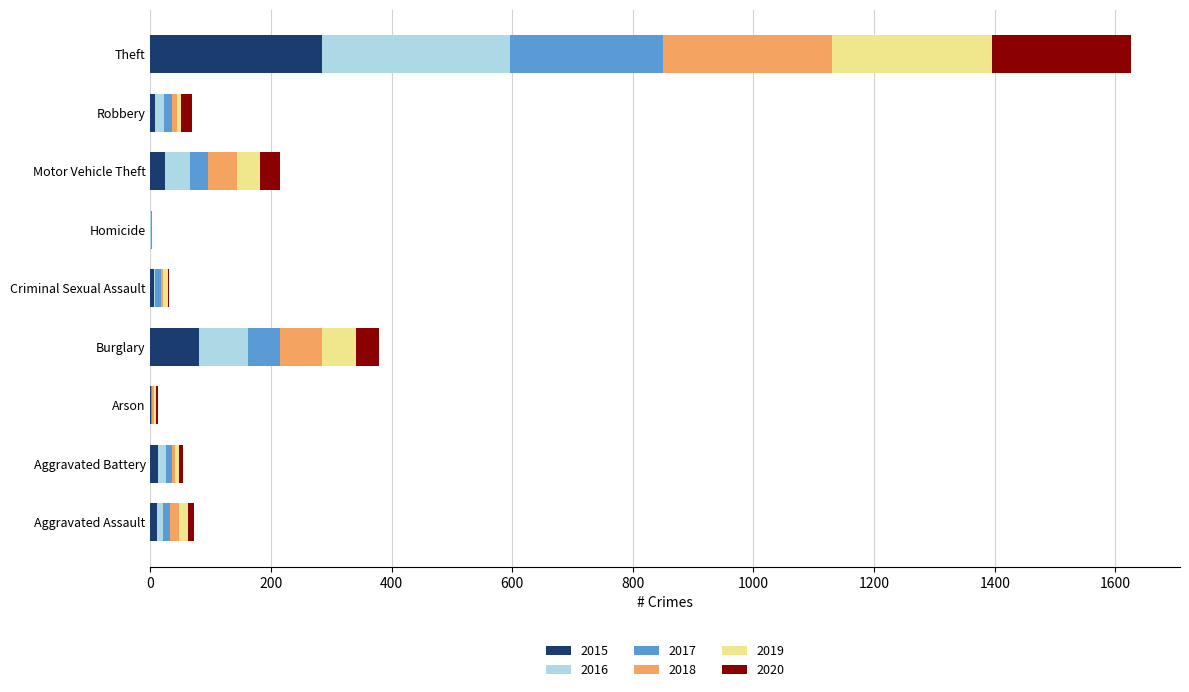

Where is 2015 nearest to the value 142?

Burglary